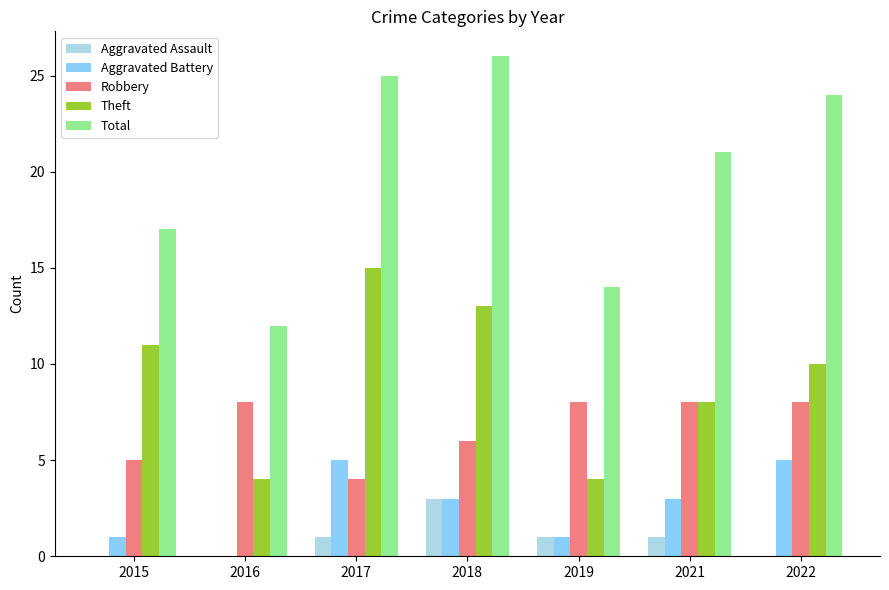

Count the Aggravated Battery values in the range 1 to 5.

6